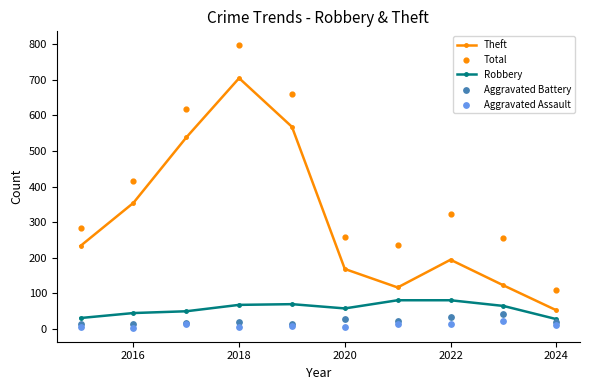

Which series has the largest Y range (max minus min)?

Total